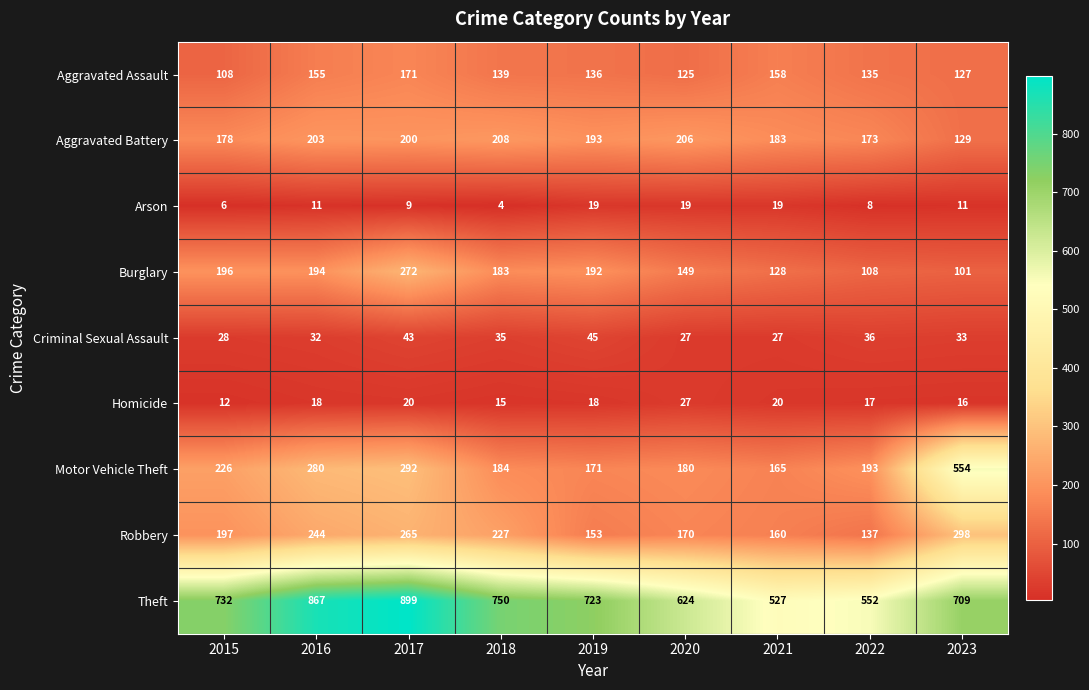

What is the difference between the second highest and second lowest values in the Motor Vehicle Theft series?

121